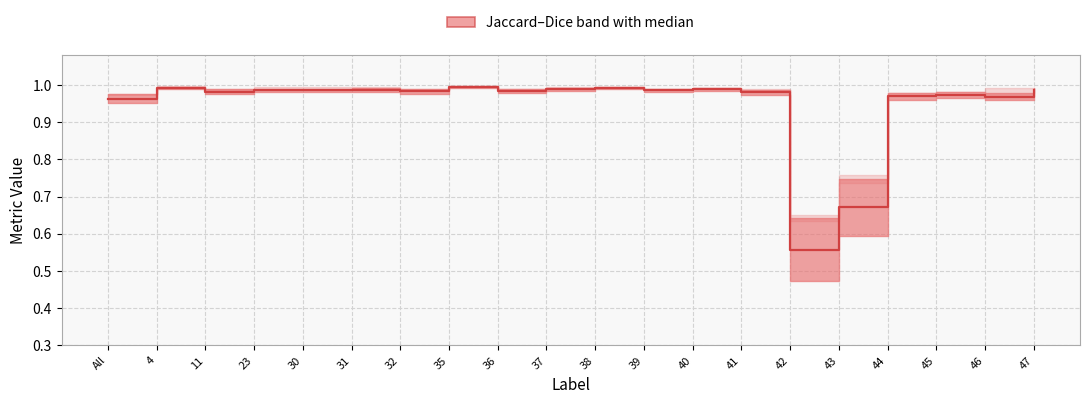

Which label corresponds to the smallest value in the chart?

42